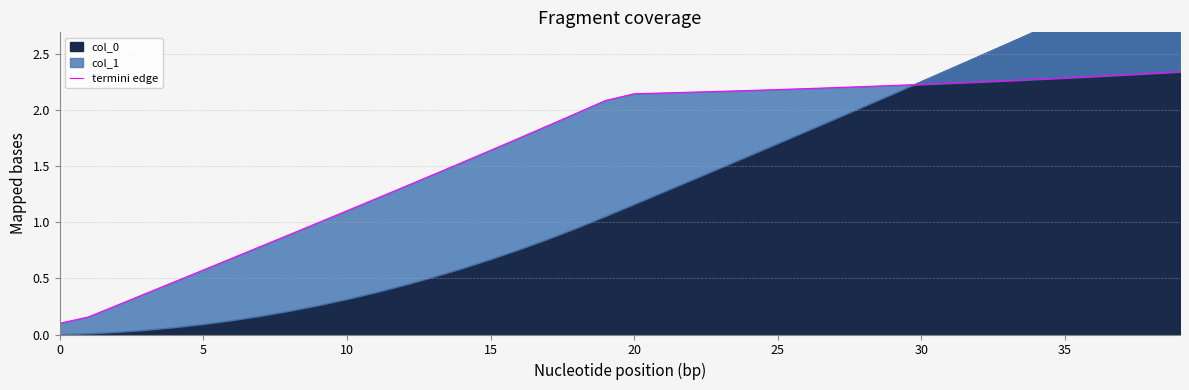

Does the chart have visible grid lines?

Yes